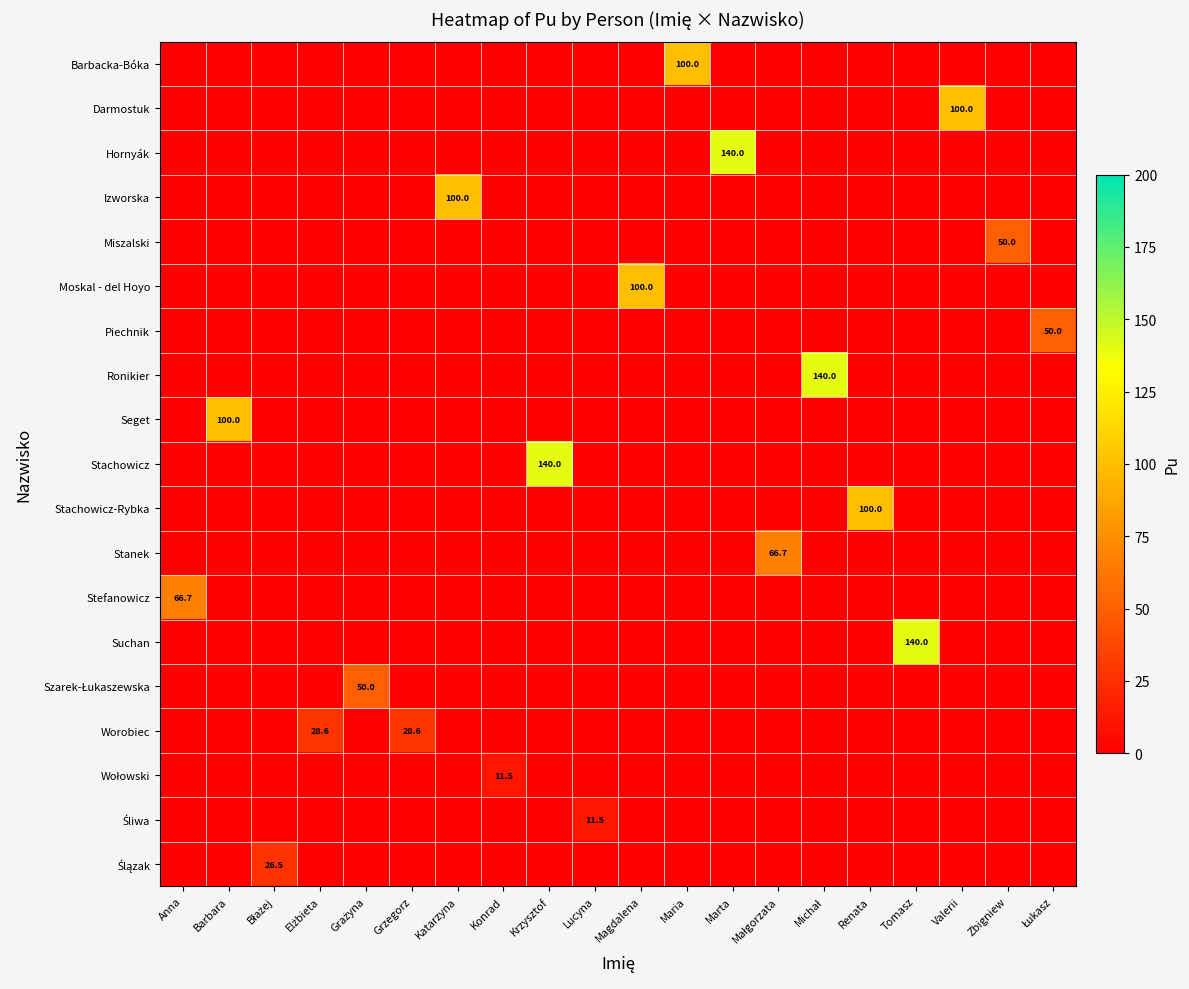

At how many categories does at least one series exceed 38?

15